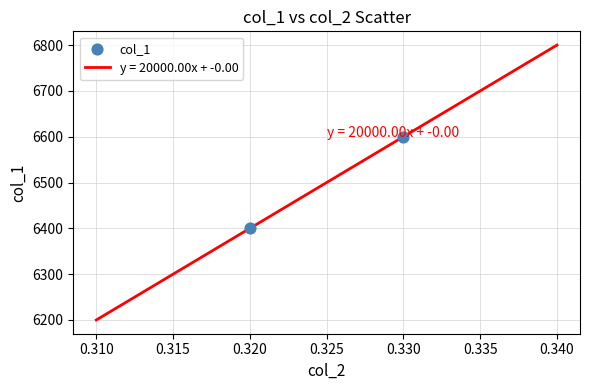

What is the maximum value shown in the chart?

6800.0